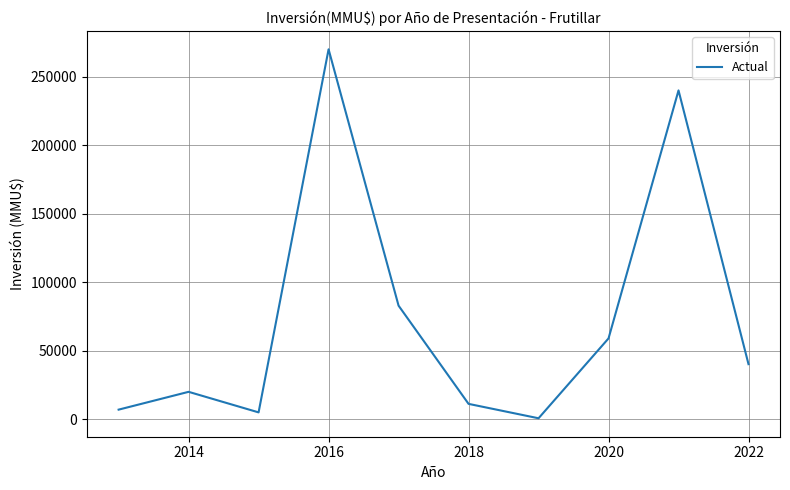

What is the difference between the maximum and minimum values?

269300